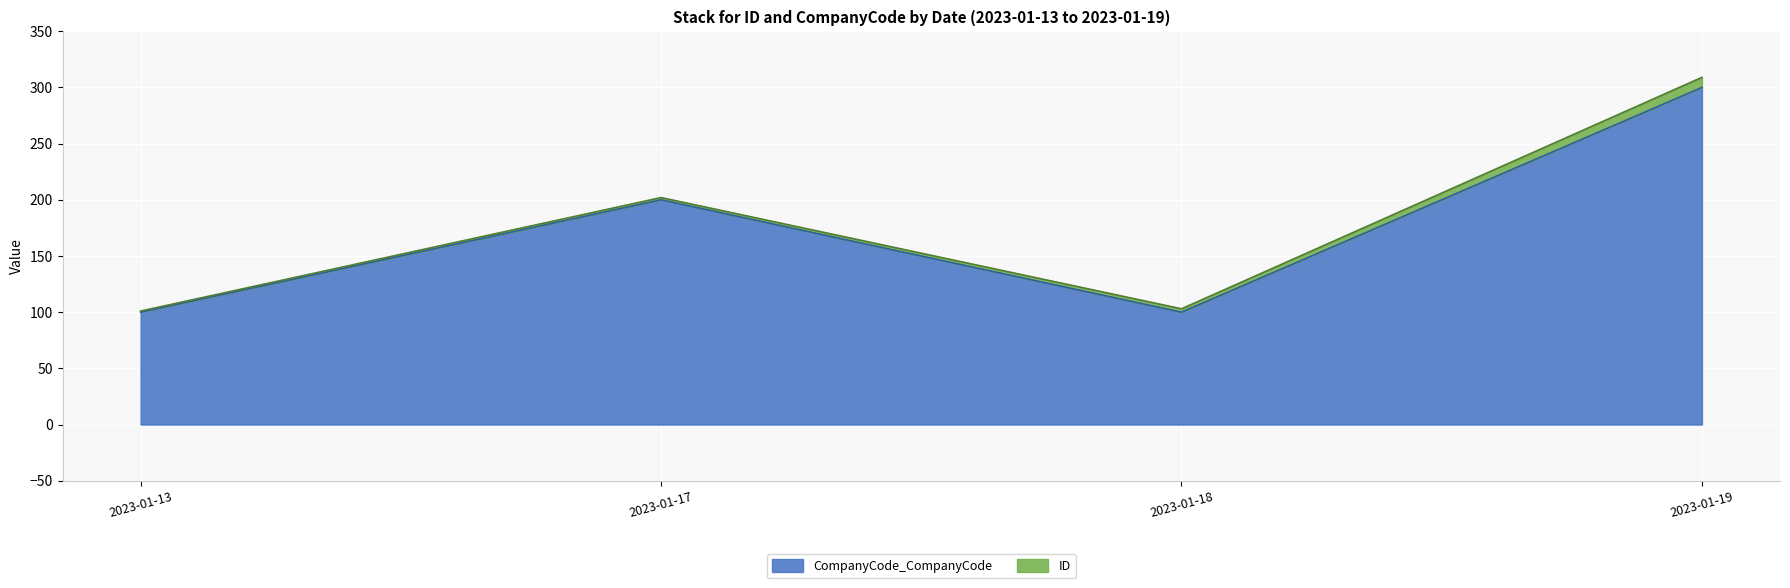

Does the chart display data point markers on the line(s)?

No